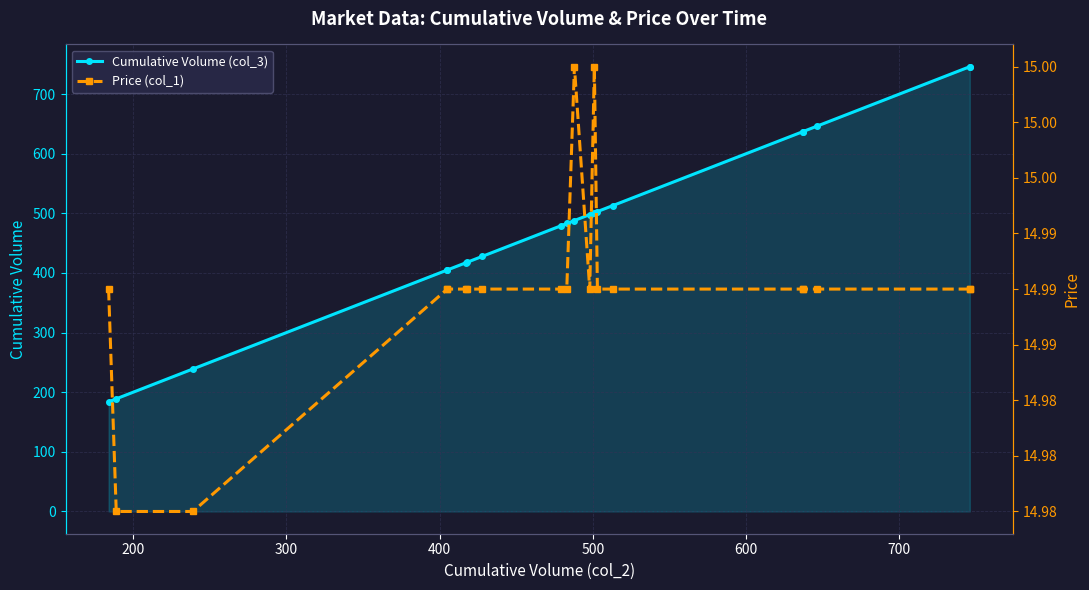

Reading left to right, transcribe all the data shown in this chart.

Cumulative Volume (col_3): 184.0	189.0	239.0	405.0	405.0	417.0	418.0	428.0	479.0	483.0	488.0	498.0	501.0	503.0	513.0	637.0	637.0	646.0	746.0	746.0
Price (col_1): 15.0	15.0	15.0	15.0	15.0	15.0	15.0	15.0	15.0	15.0	15.0	15.0	15.0	15.0	15.0	15.0	15.0	15.0	15.0	15.0